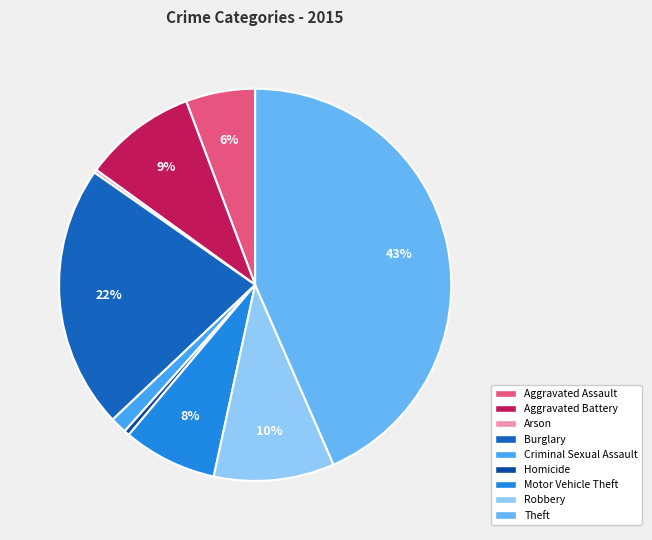

Which category has the biggest portion of the pie?

Theft